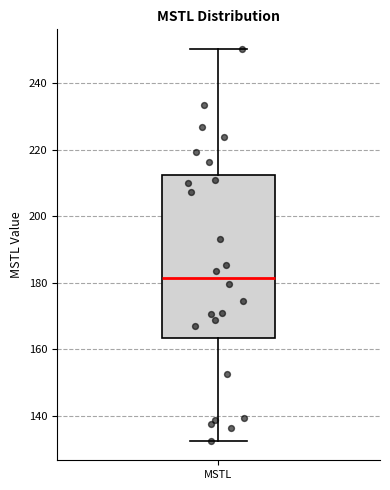

Transcribe this box plot: give where the median line is, the range the box spans, and where the two whiskers end, as read against the y-axis. The values are not printed on the chart, so give them approximately, as read against the axis.

median 182, box 164 to 212, whiskers 132 to 250